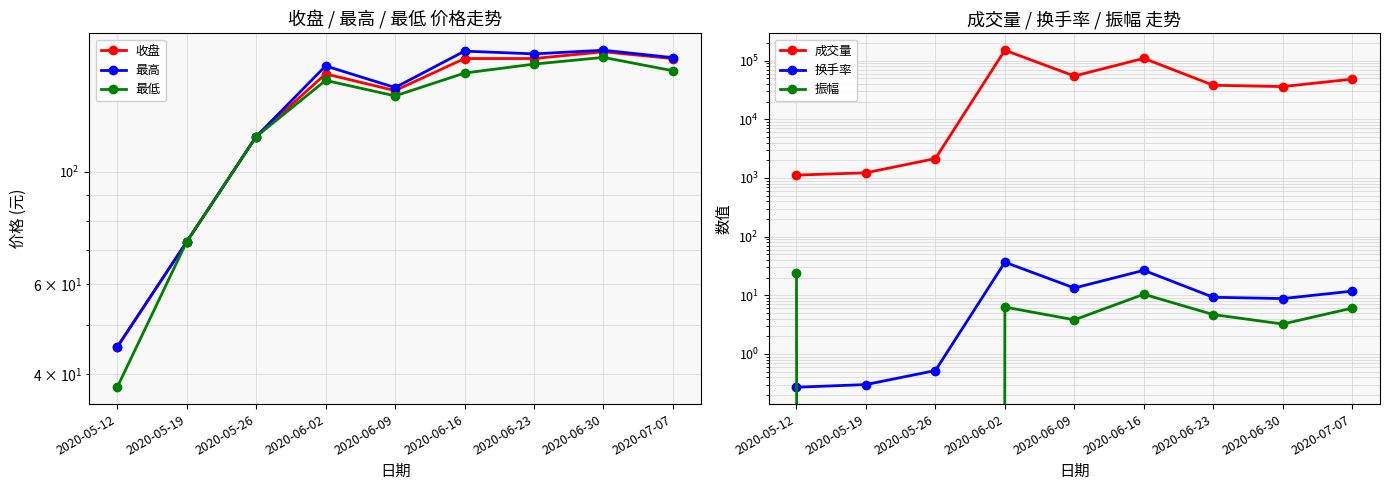

What are all the series names shown in the legend?

收盘, 最高, 最低, 成交量, 换手率, 振幅